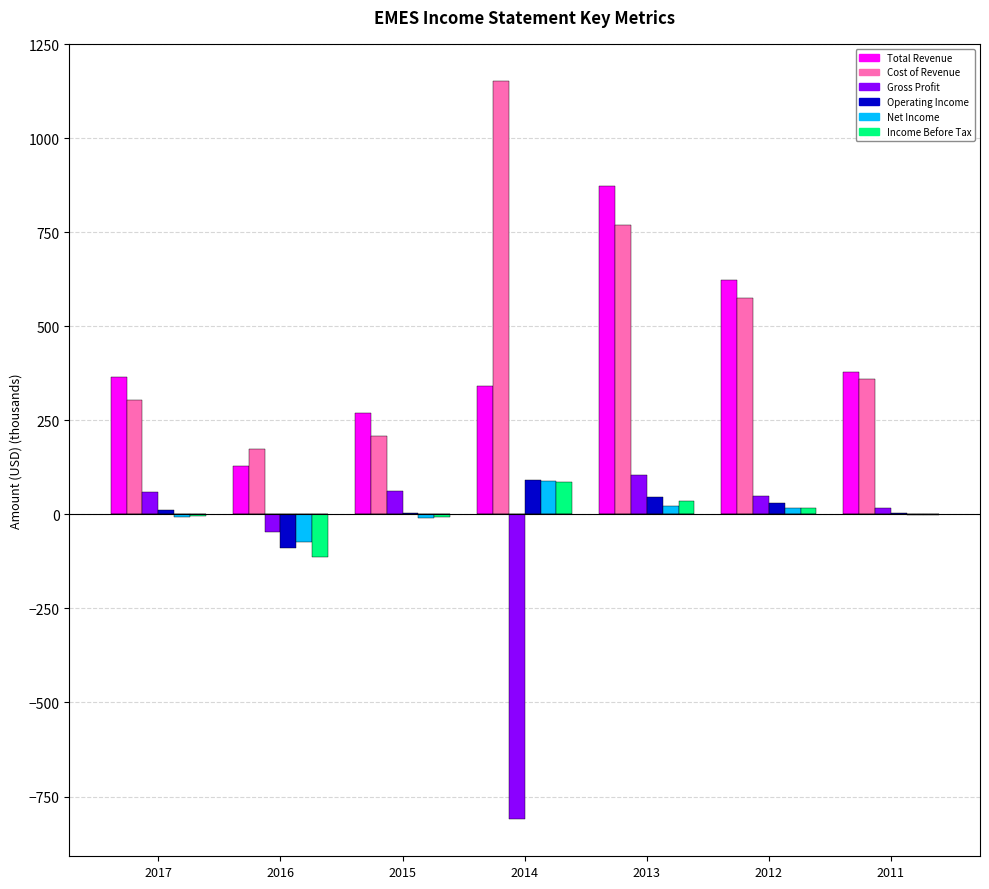

At which label does Total Revenue first exceed 364?

2017